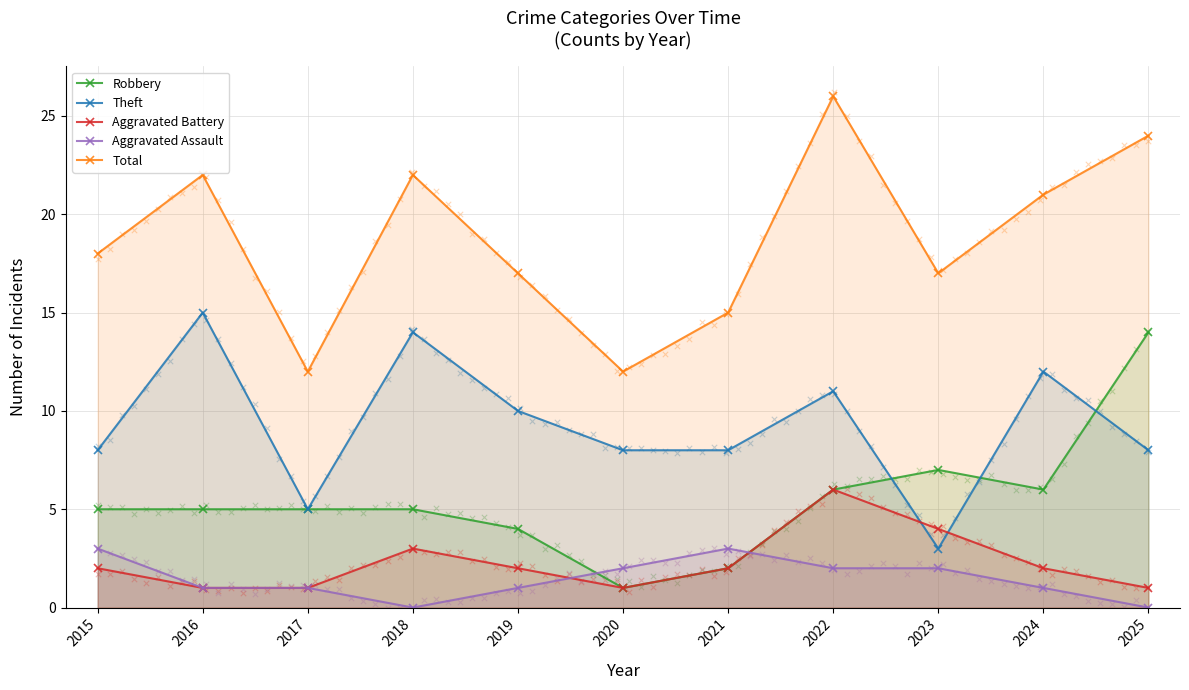

Which series contains the highest Y value?

Total